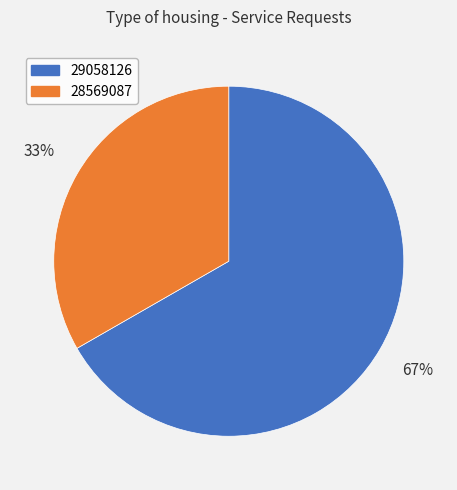

Is the sum of 28569087 and 29058126 greater than half?

Yes